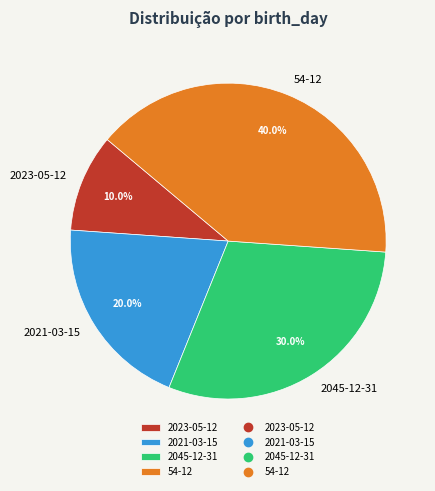

Rank the categories by value from highest to lowest.

54-12, 2045-12-31, 2021-03-15, 2023-05-12